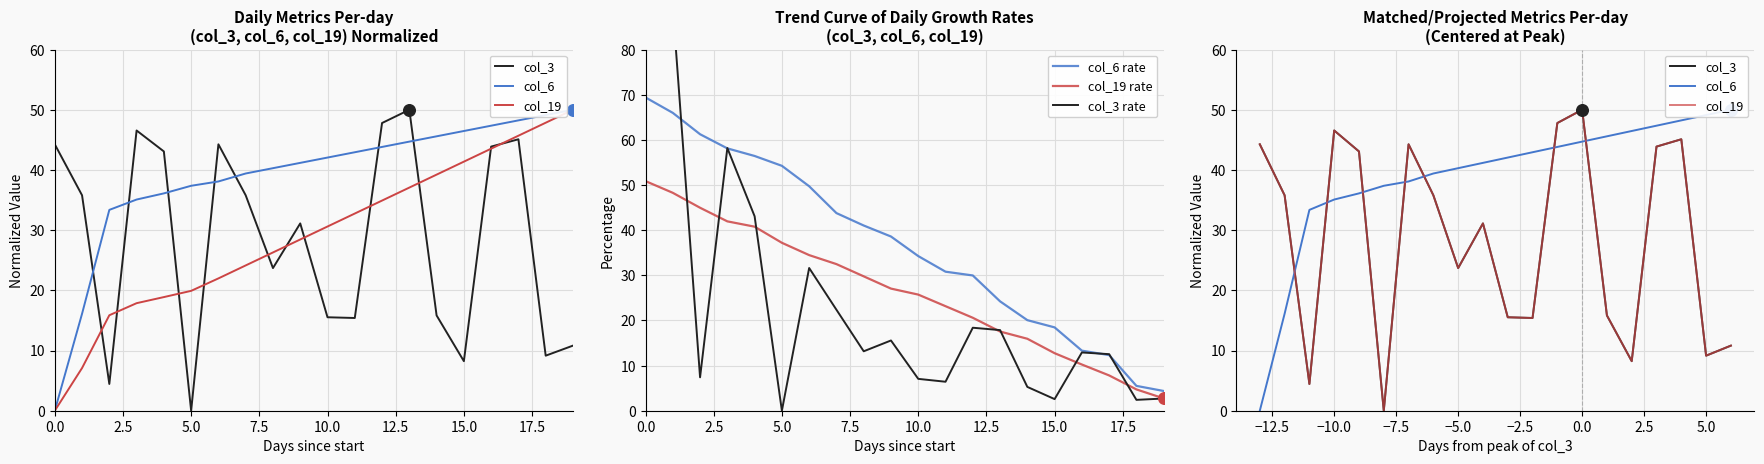

What are all the series names shown in the legend?

col_3, col_6, col_19, col_6 rate, col_19 rate, col_3 rate